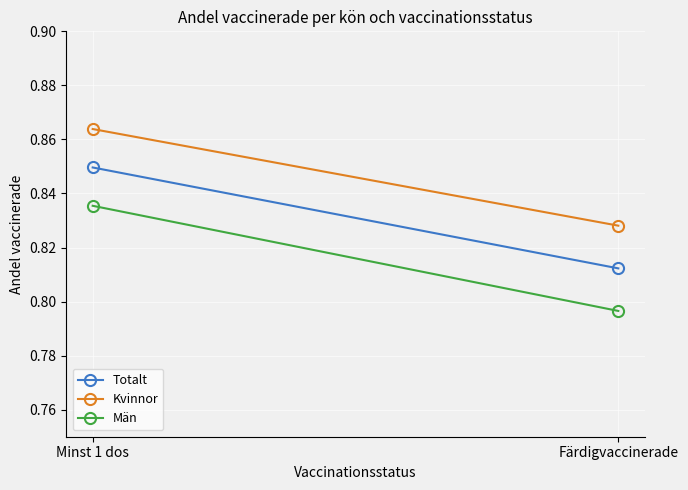

Reading left to right, list all the values displayed in this chart.

Totalt: Minst 1 dos=0.8	Färdigvaccinerade=0.8
Kvinnor: Minst 1 dos=0.9	Färdigvaccinerade=0.8
Män: Minst 1 dos=0.8	Färdigvaccinerade=0.8